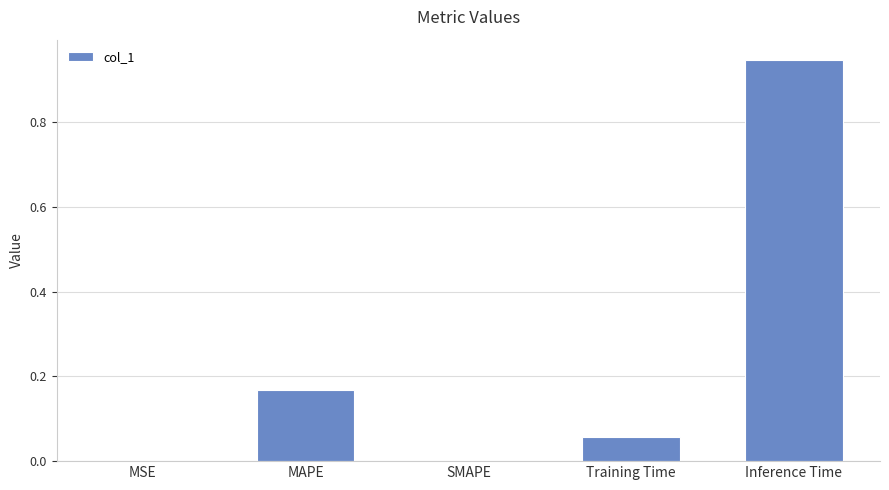

Count the number of data series in this chart.

1